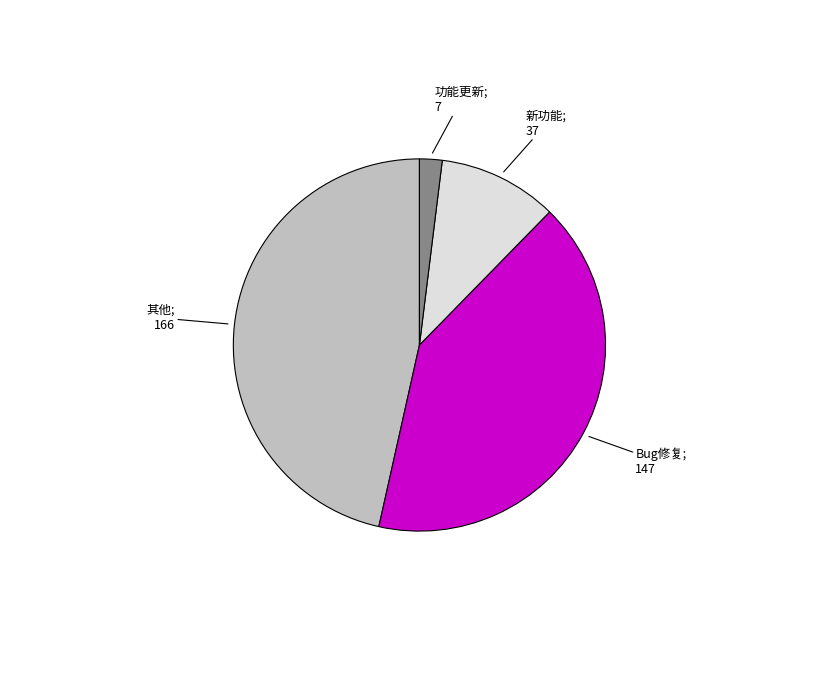

Is there any slice that represents more than half of the pie?

No